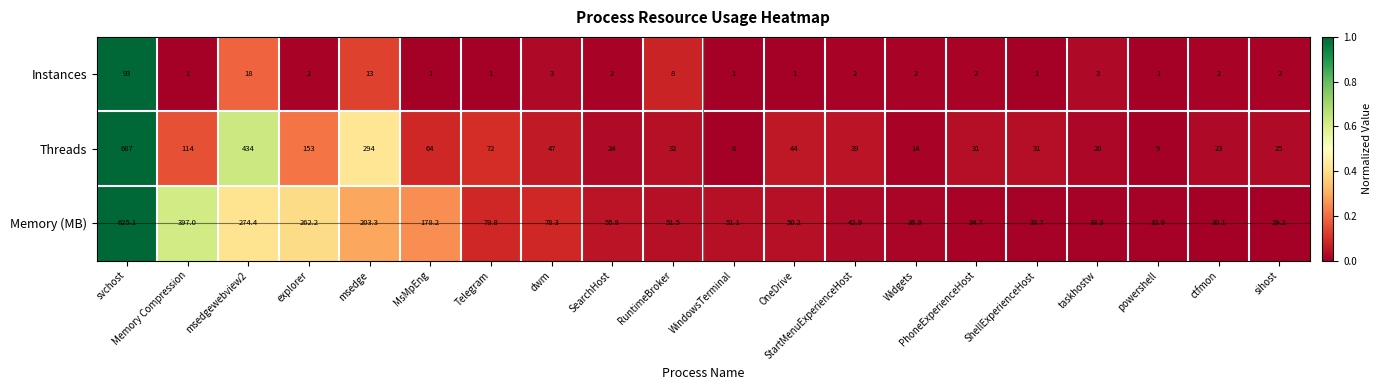

How many series are shown in this chart?

3